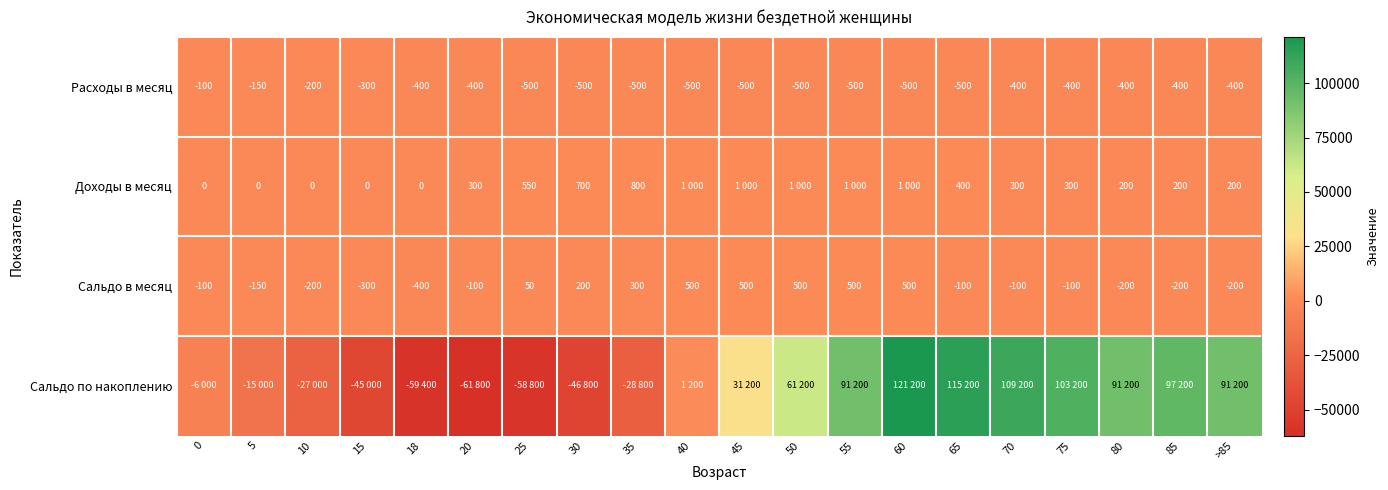

Where does the Сальдо в месяц series first go above -100?

25